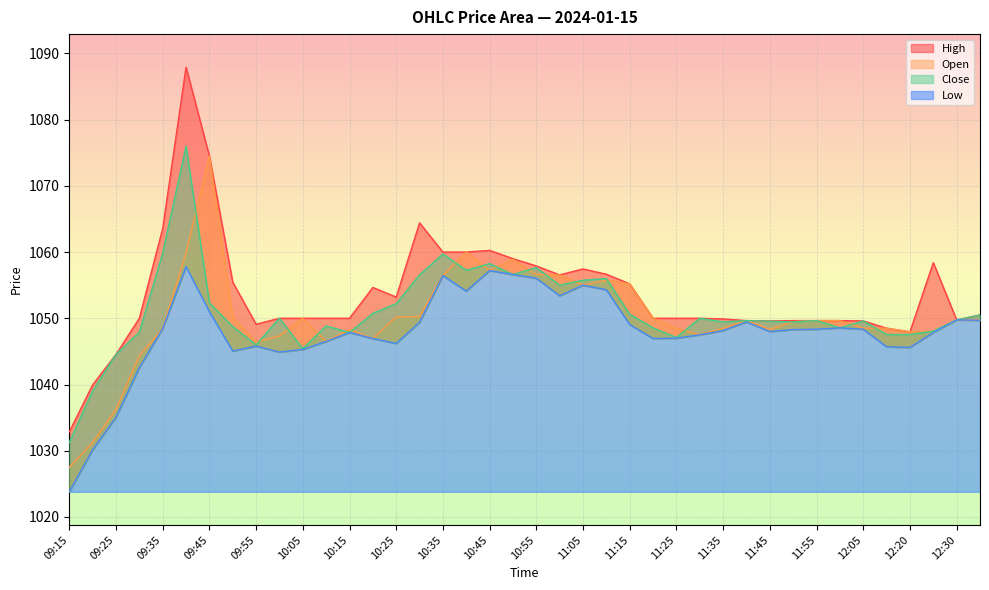

Rank the series at 12:15 from lowest to highest value.

Low, Close, Open, High